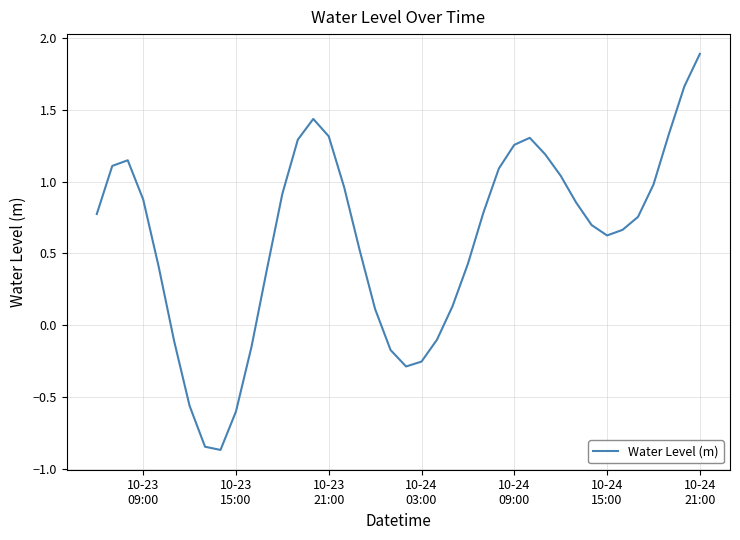

What is the maximum value shown in the chart?

1.9